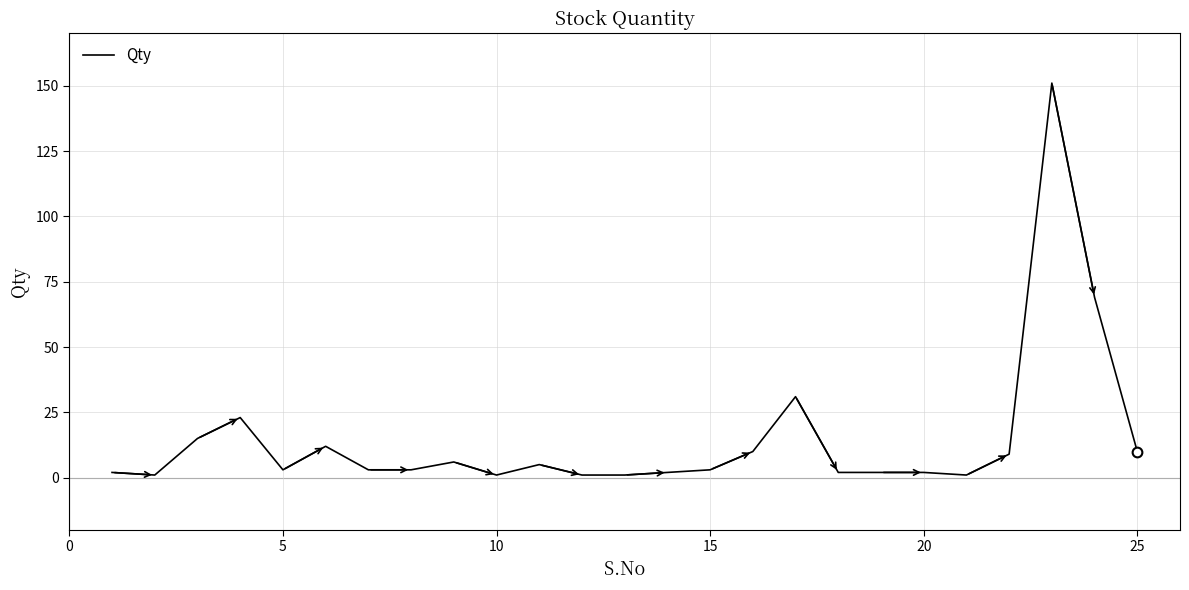

What is the difference between the maximum and minimum values?

150